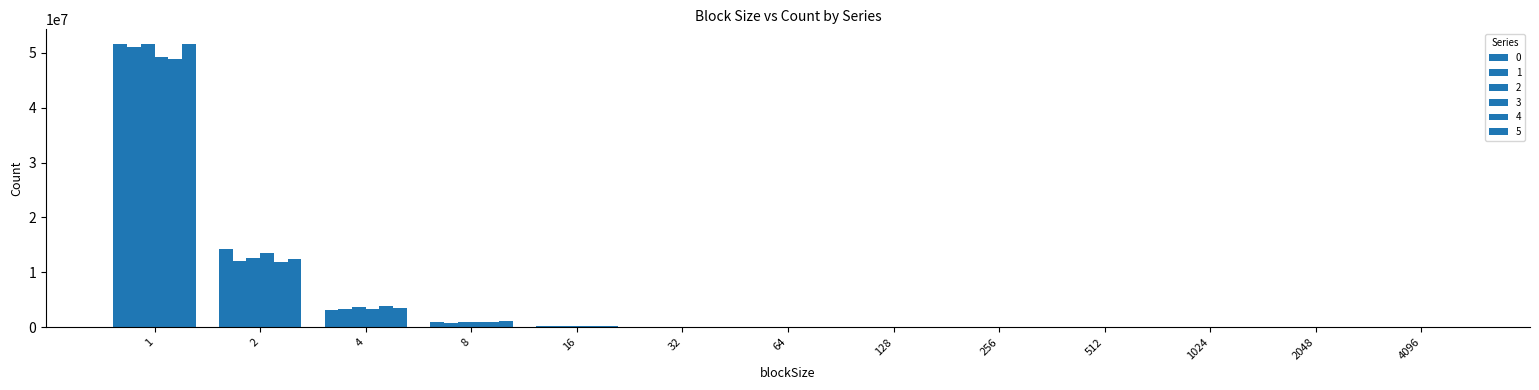

The value of 5 at 4 is 5806841. True or false?

False